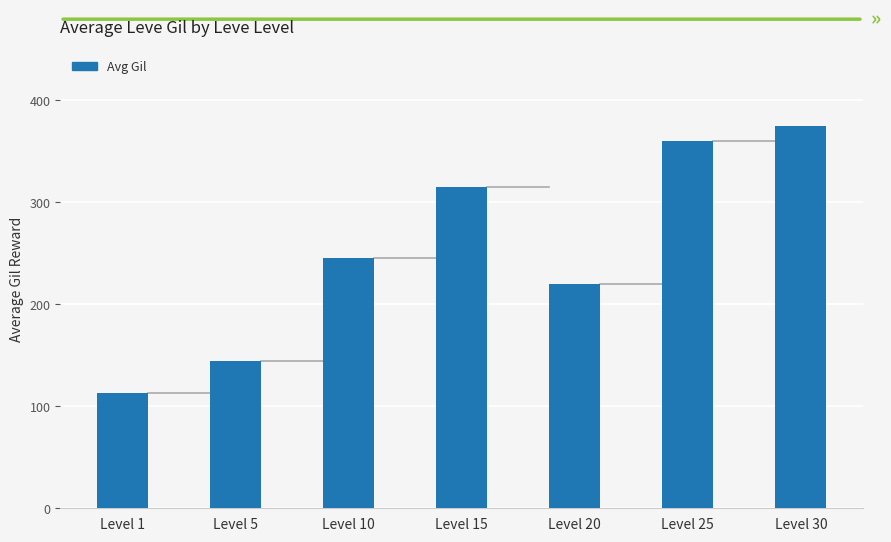

What is the difference between the maximum and second lowest values?

230.4